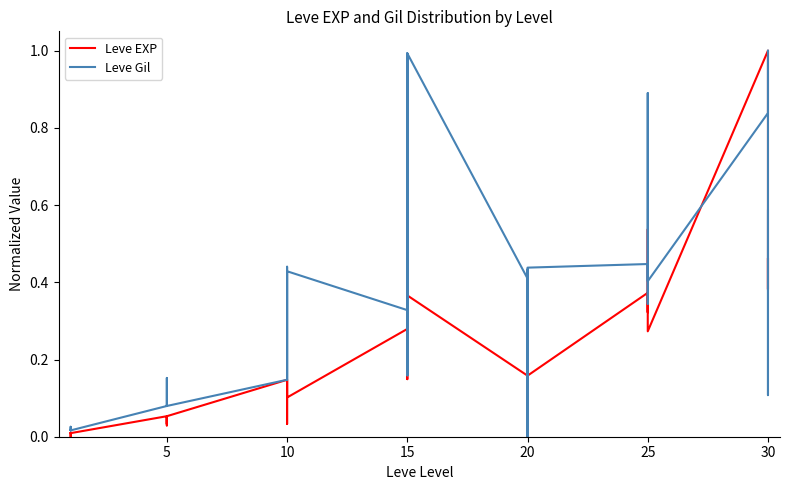

Between 5 and 10, which series saw the biggest shift?

Leve Gil